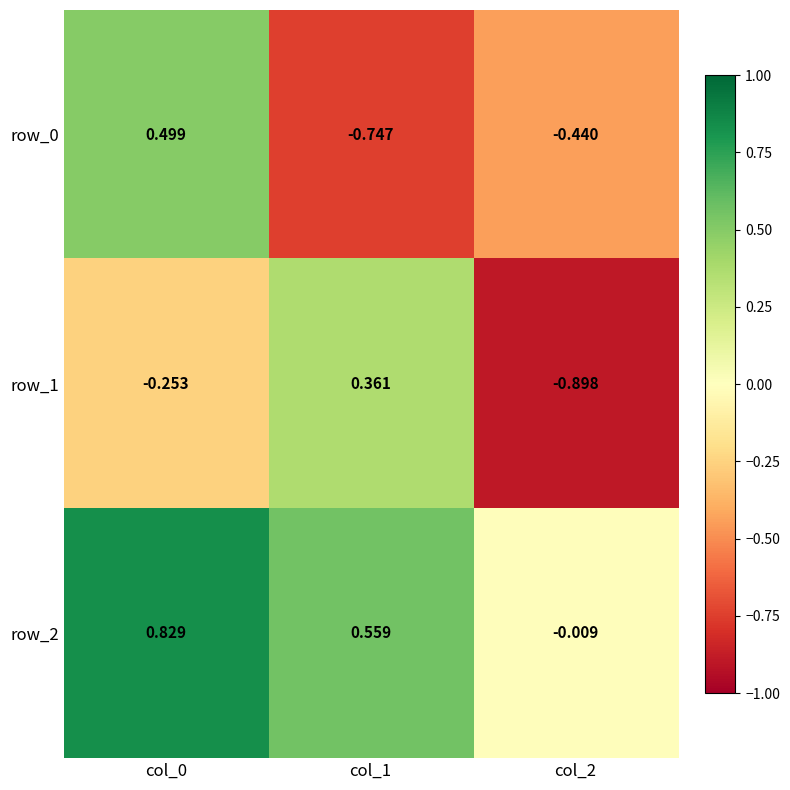

How many data points in row_1 are less than 0?

2